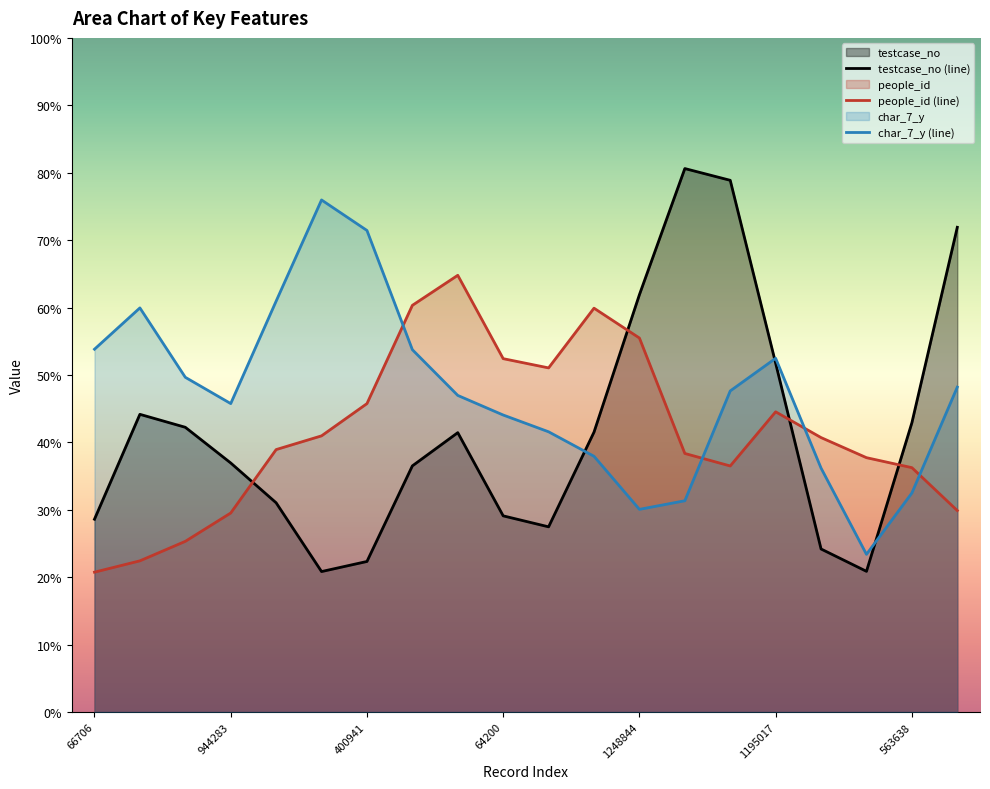

How many data points does each series have?

20